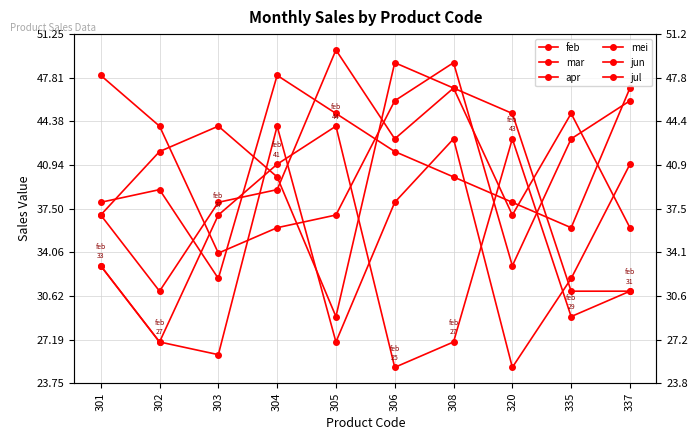

The jun series shows 61 at 308. True or false?

False